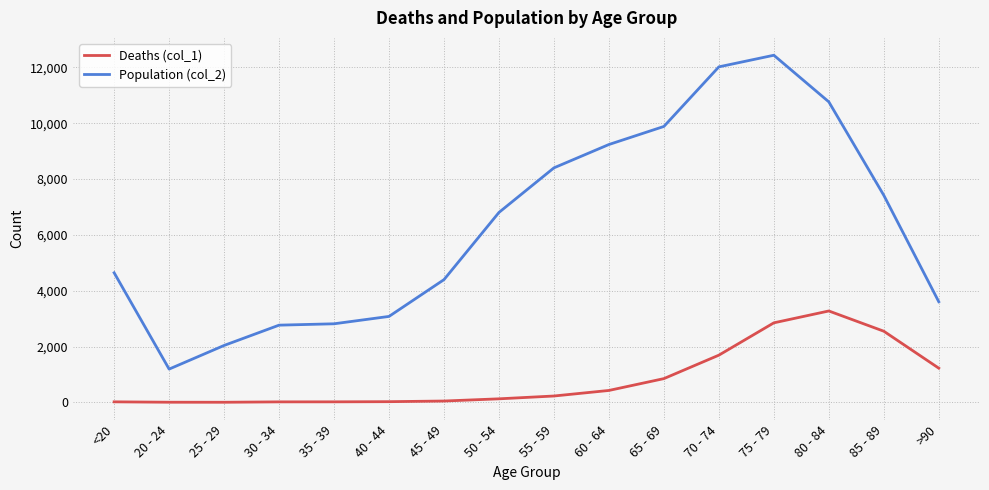

Which series has the widest spread of values?

Population (col_2)